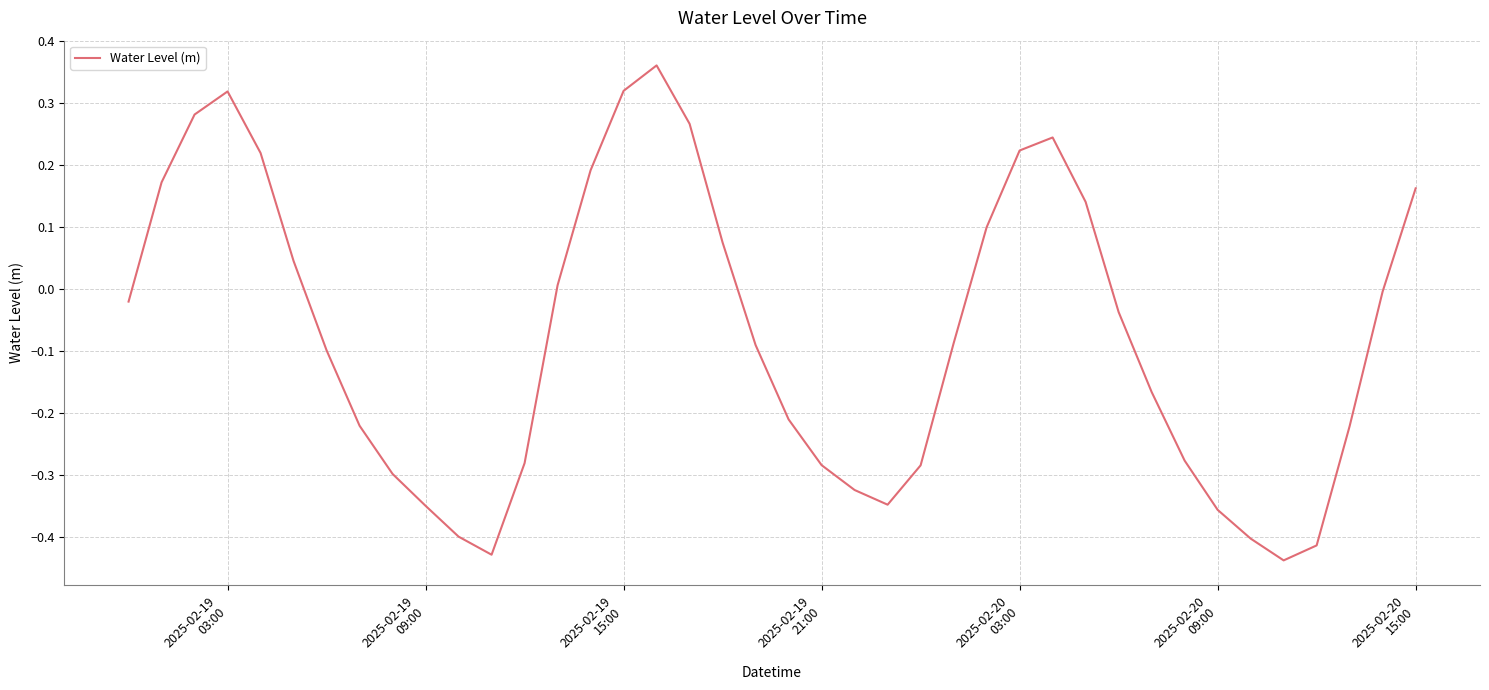

What is the difference between the maximum and minimum values?

0.8